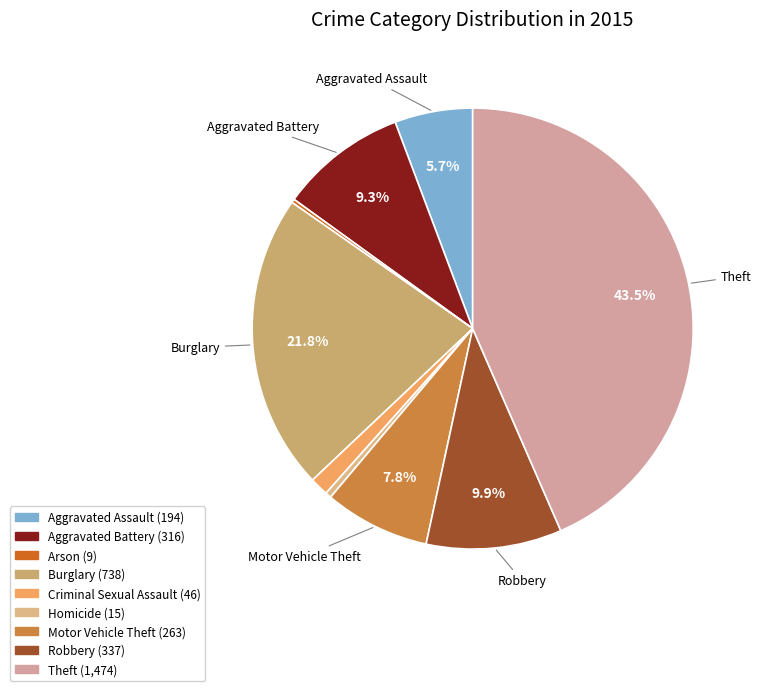

What is the smallest slice in the pie chart?

Arson